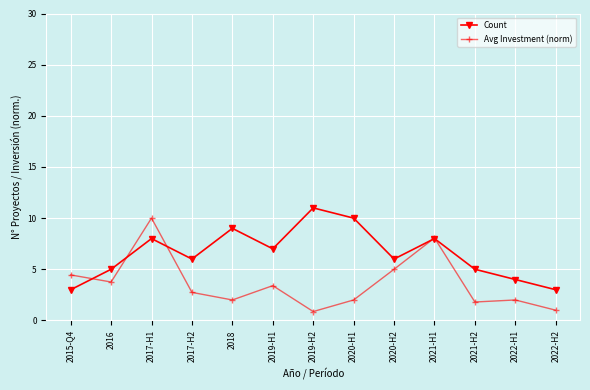

What is the approximate value of Avg Investment (norm) at 2021-H2?

1.8